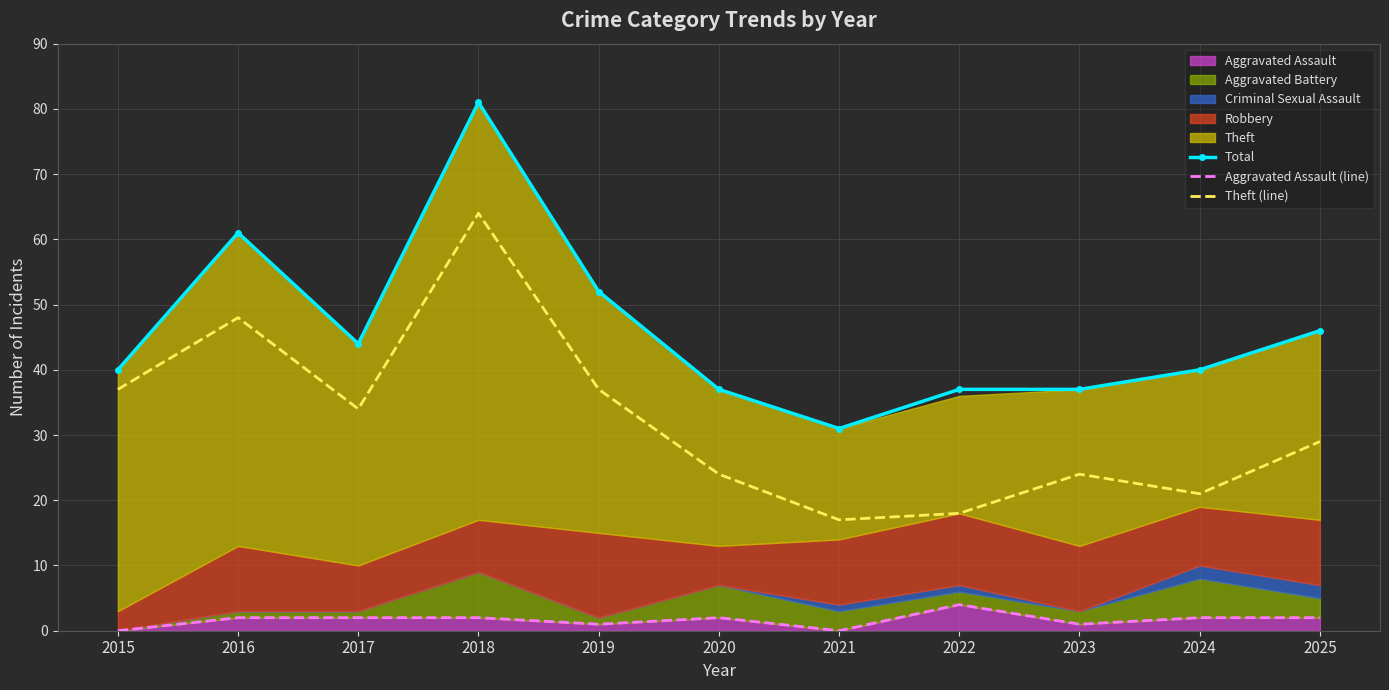

Reading left to right, transcribe all the data shown in this chart.

Total: 40	61	44	81	52	37	31	37	37	40	46
Aggravated Assault (line): 0	2	2	2	1	2	0	4	1	2	2
Theft (line): 37	48	34	64	37	24	17	18	24	21	29